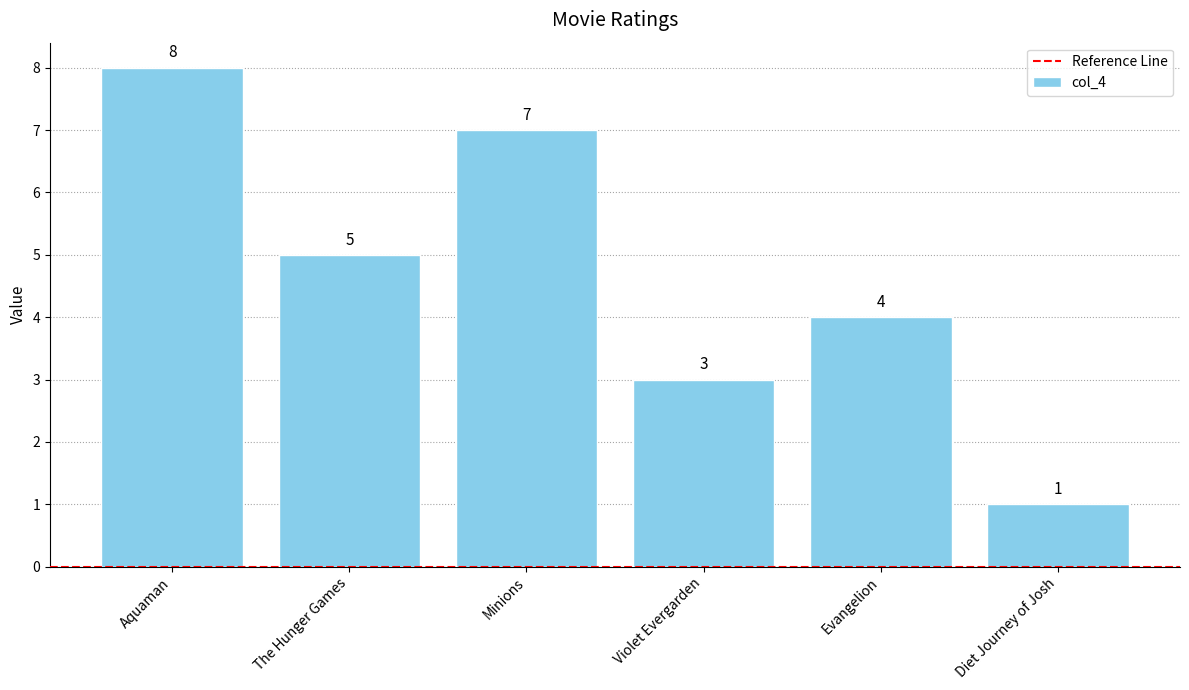

Reading left to right, list all the values displayed in this chart.

Aquaman=8	The Hunger Games=5	Minions=7	Violet Evergarden=3	Evangelion=4	Diet Journey of Josh=1